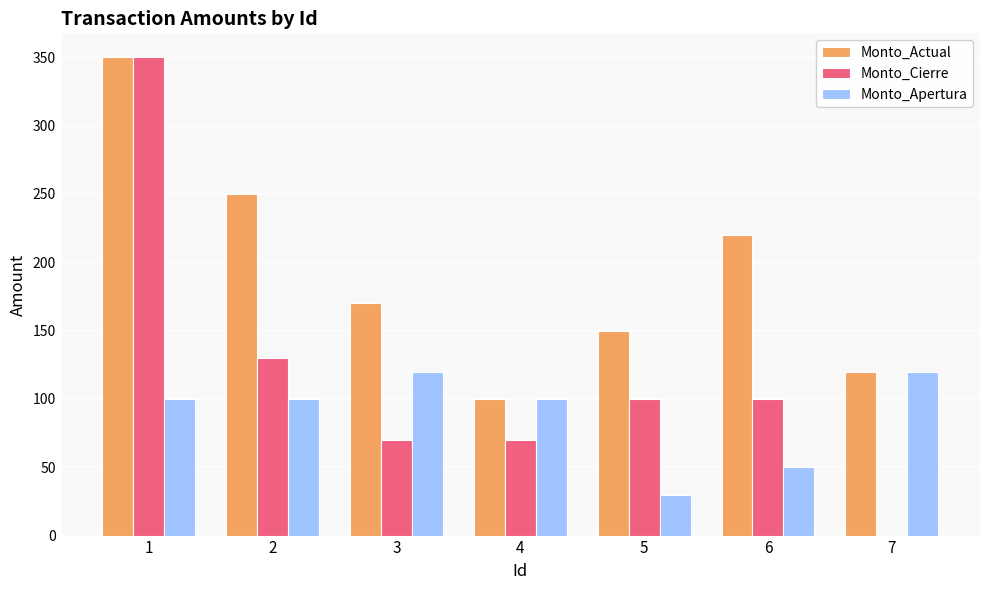

What is the approximate value of Monto_Actual at 3, to the nearest 50?

150